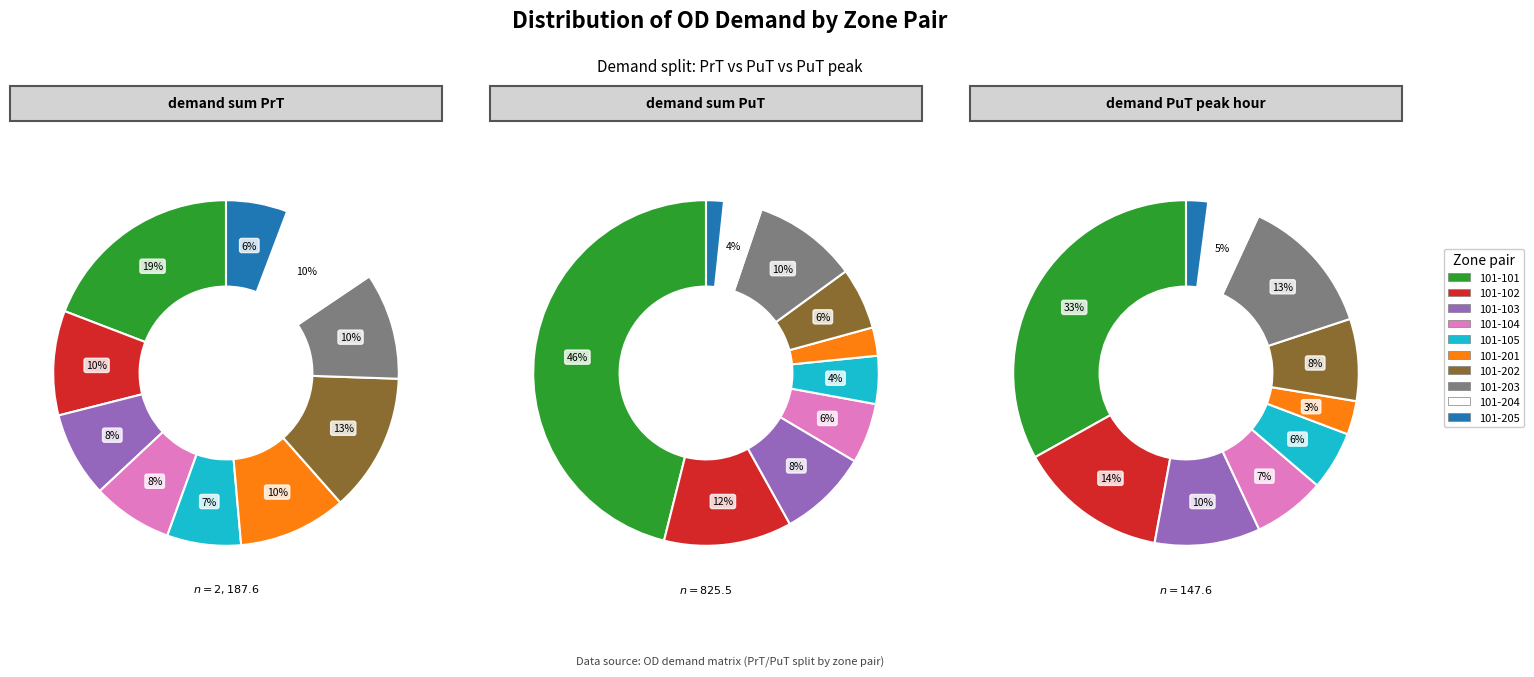

The 101-103 slice represents 18% of the pie. True or false?

False